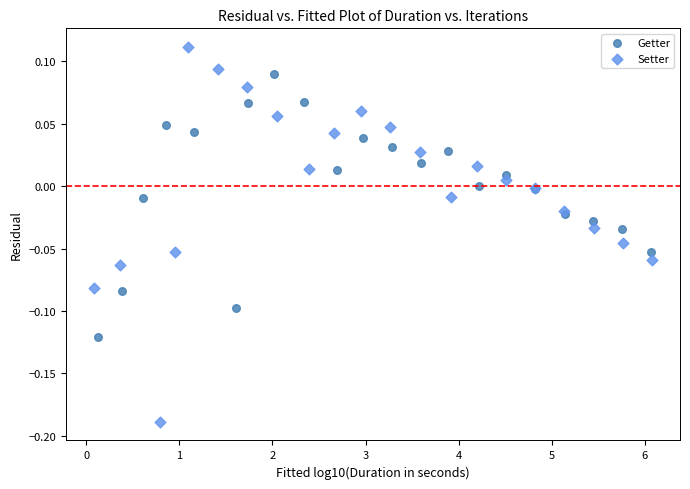

What are all the series names shown in the legend?

Getter, Setter